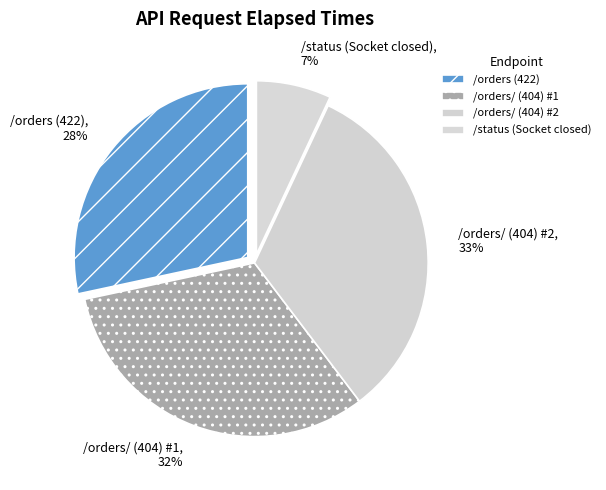

To the nearest percent, what is the combined percentage of /orders (422) and /orders/ (404) #2?

61%